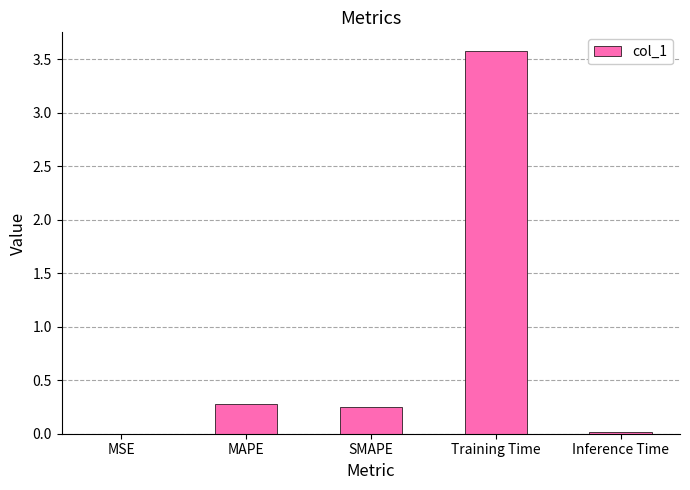

What is the approximate value at Training Time?

3.6